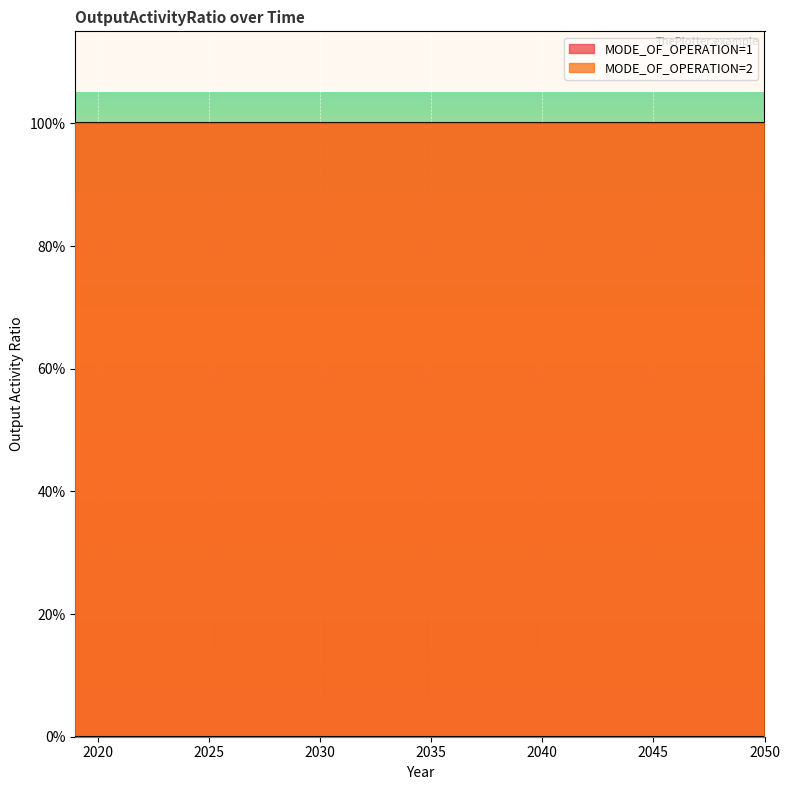

At which label is MODE_OF_OPERATION=2 closest to 0?

2019